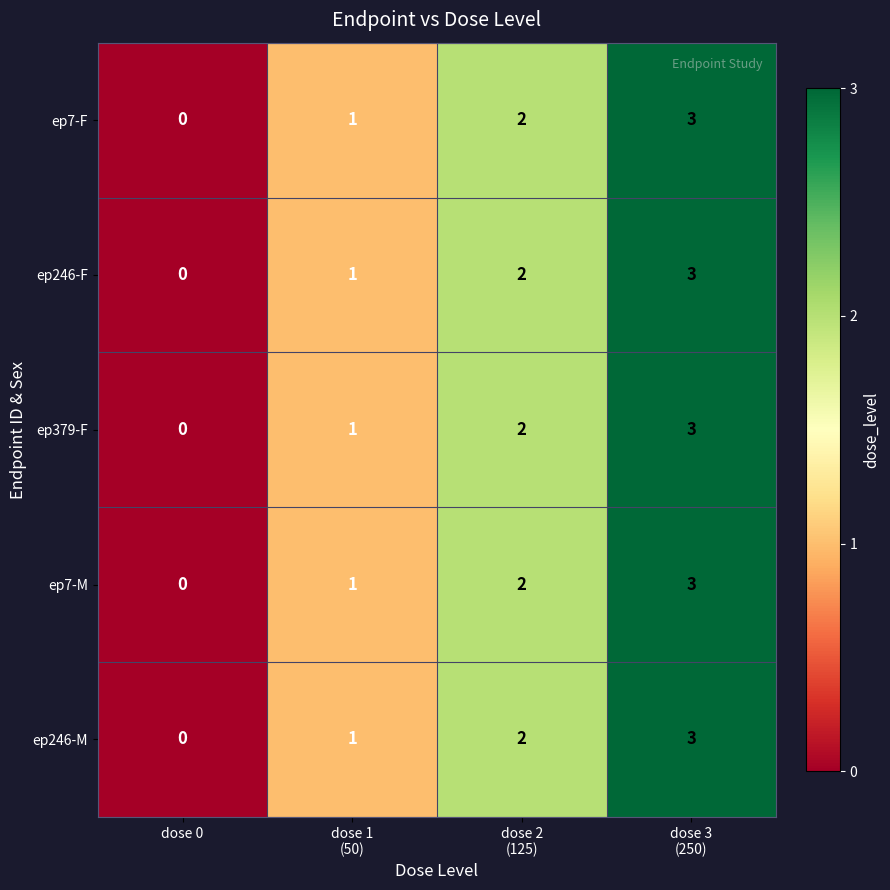

What is the difference between the maximum and minimum values in the ep379-F series?

3